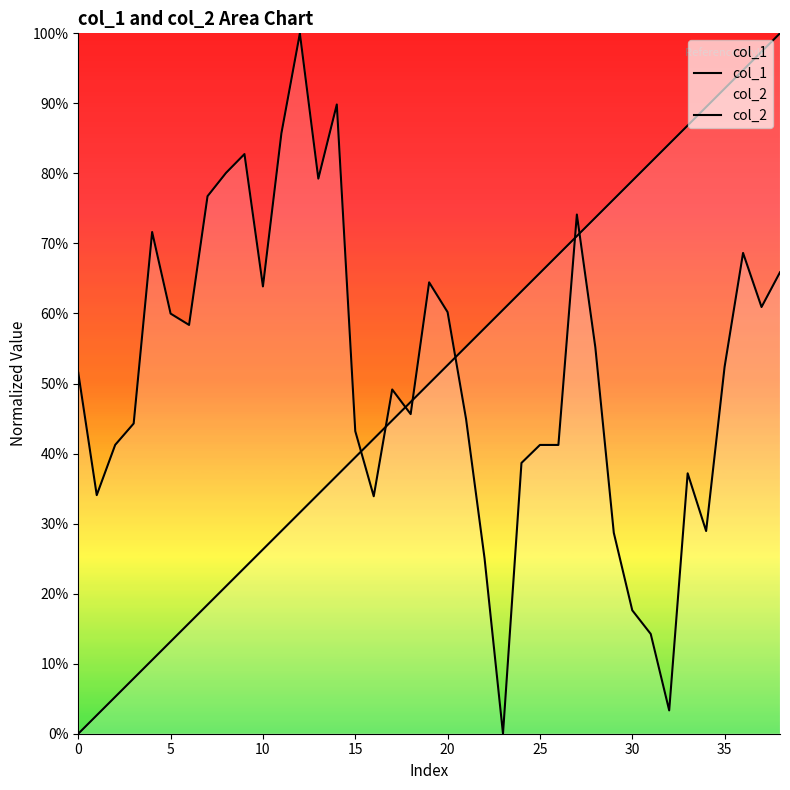

What is the value of the col_1 point at the 31st from the left?

0.2